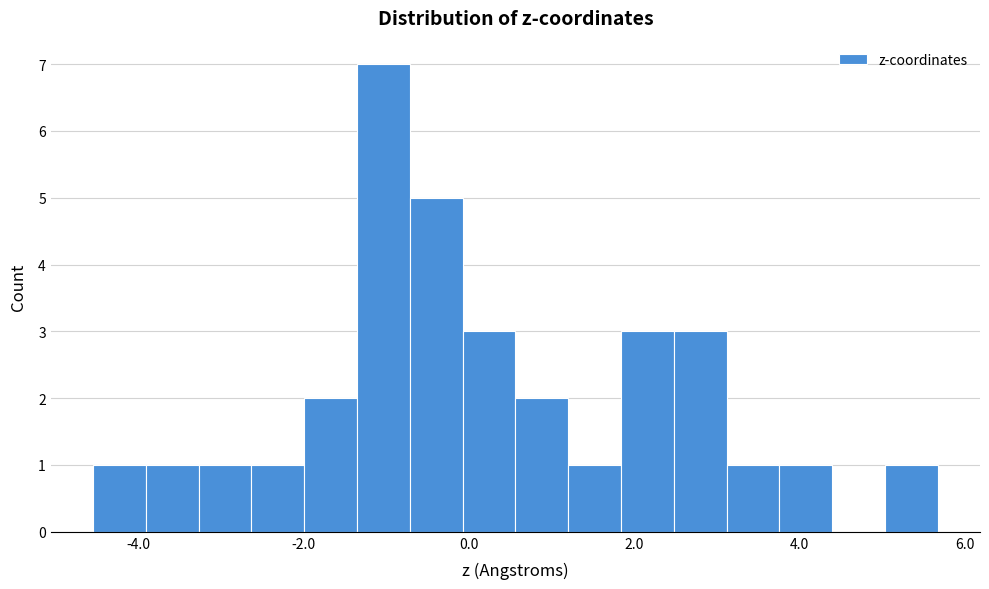

Around what value on the x-axis is the tallest bar? Give the approximate position of its centre, as read against the axis.

-1.0